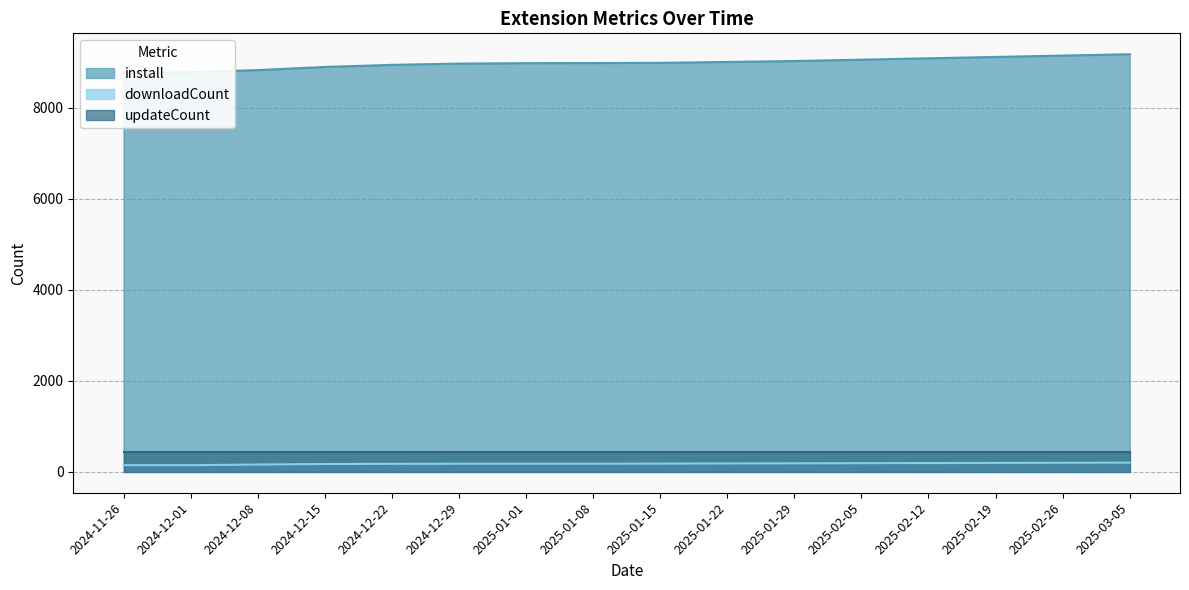

What is the total value across all series at 2024-12-22?

9122